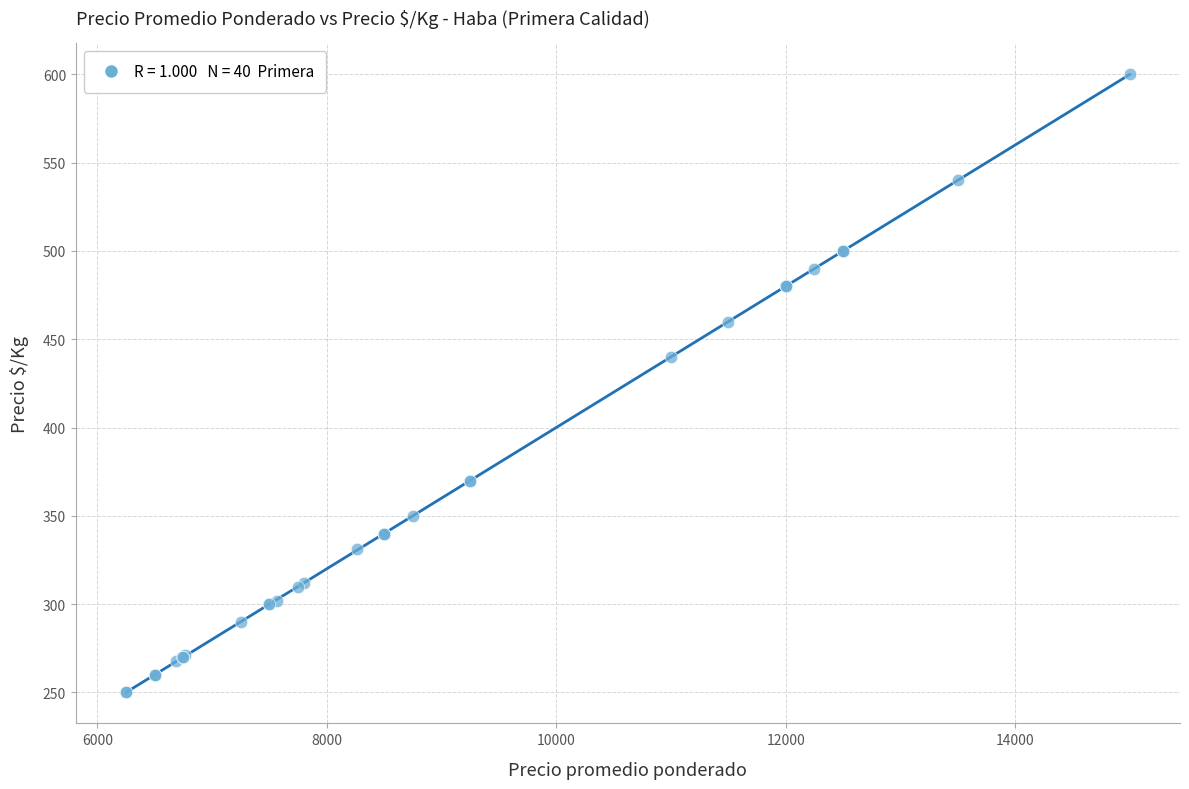

What Y value in the scatter plot is closest to 425?

440